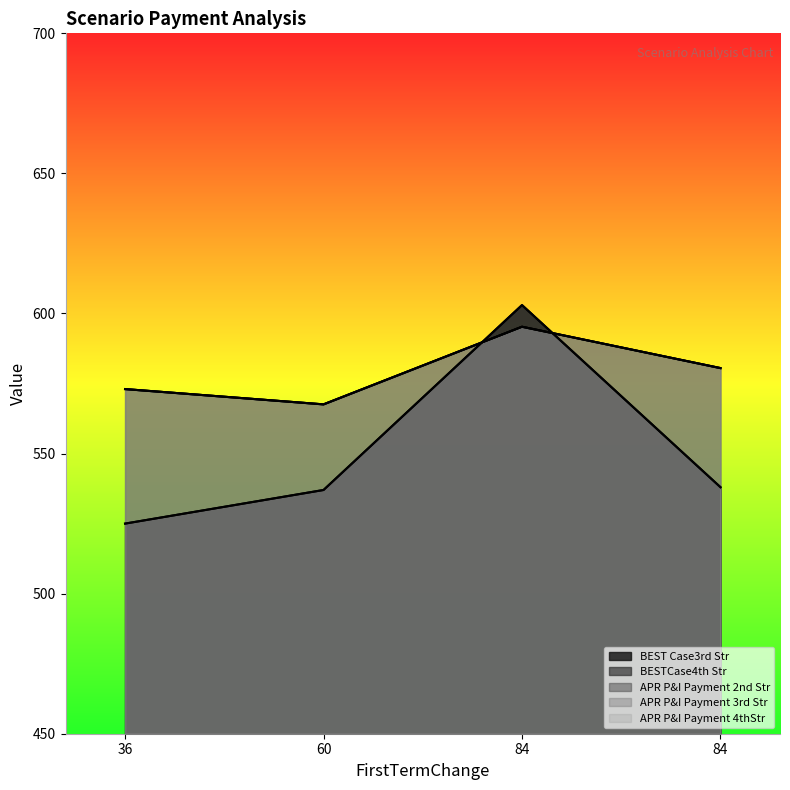

How many values in the APR P&I Payment 2nd Str series are below 580?

2